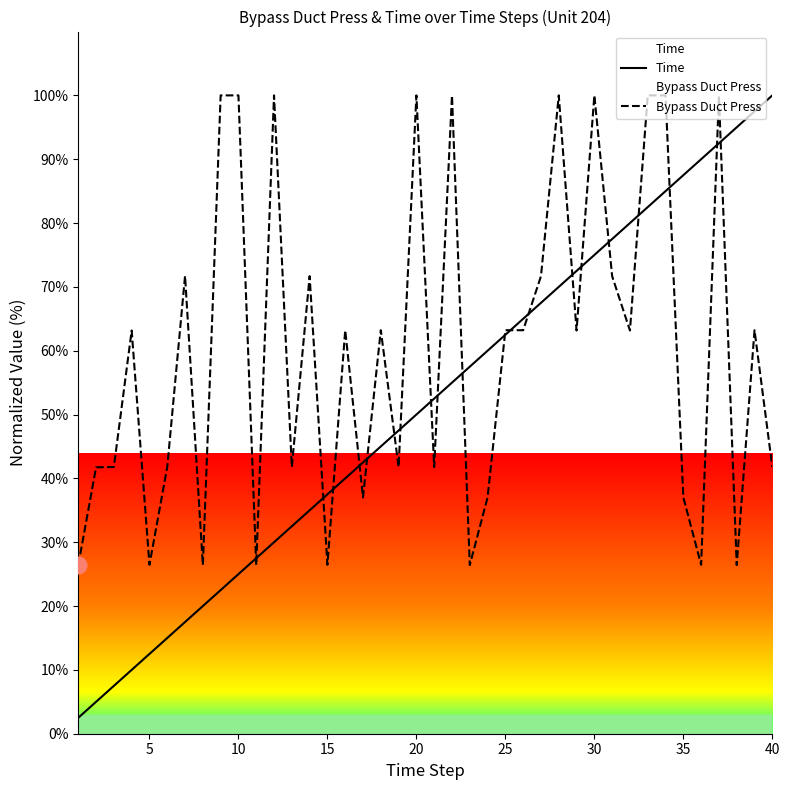

Count the number of categories in the chart.

40